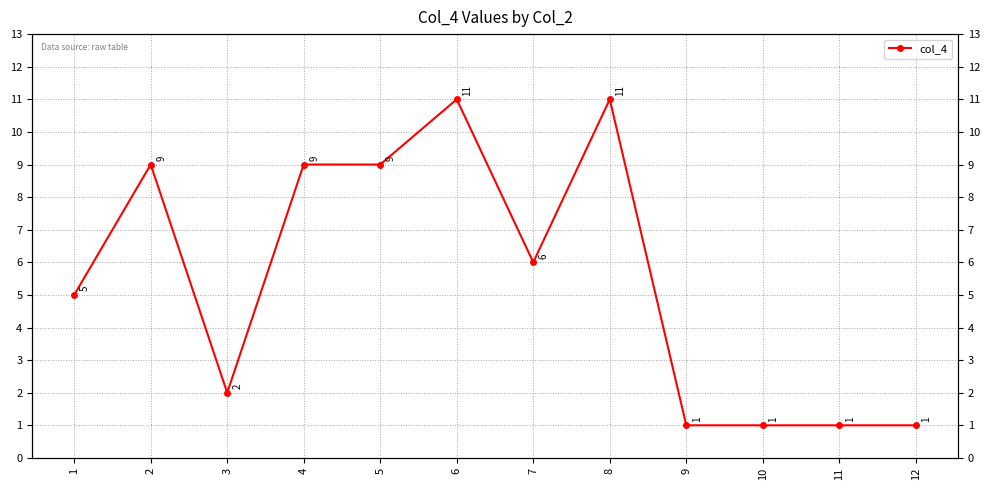

What is the difference between the maximum and second lowest values?

10